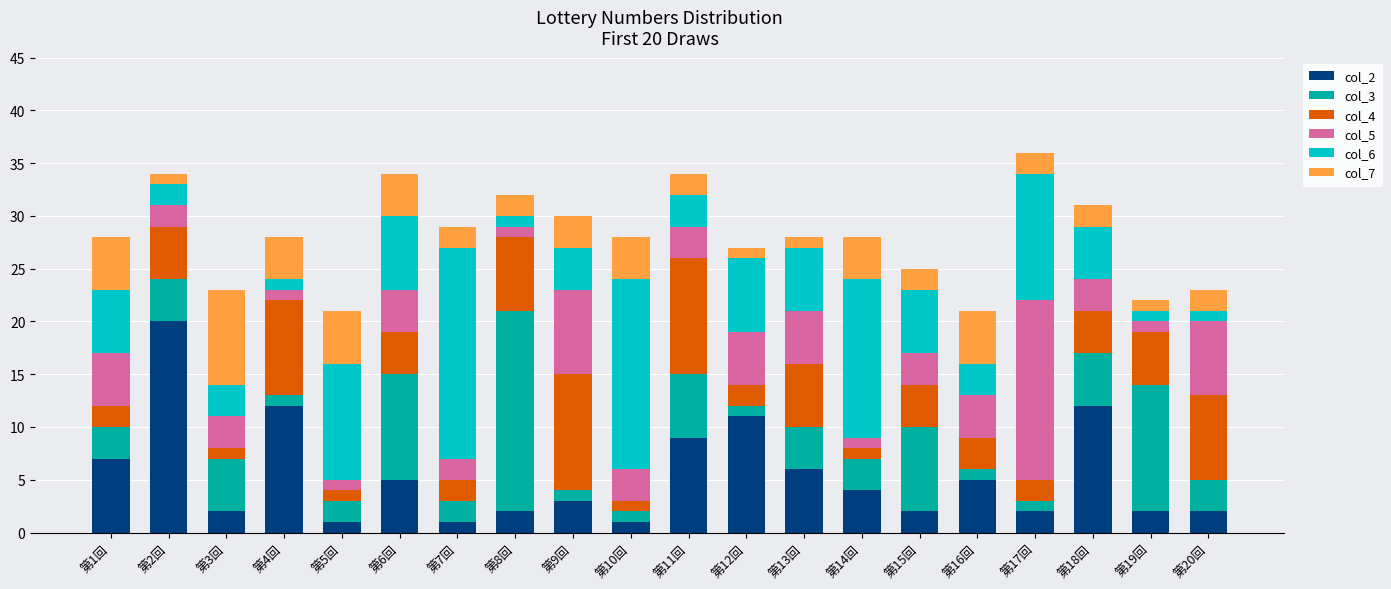

Are the bars grouped side by side (vs. stacked)?

No